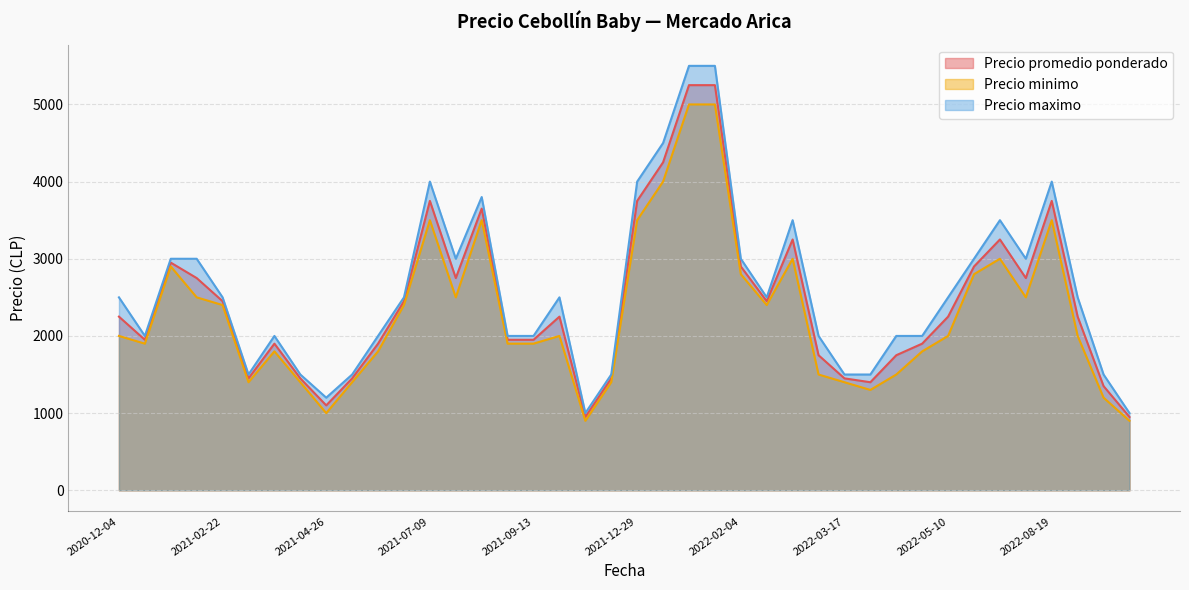

List the series in order of their peak value, lowest first.

Precio minimo, Precio promedio ponderado, Precio maximo